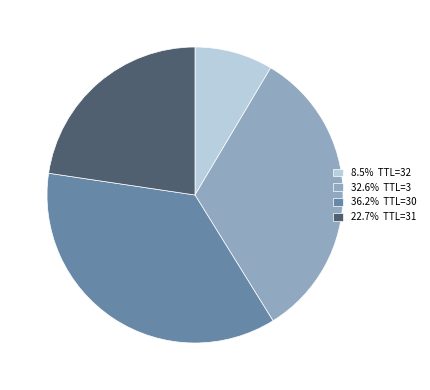

Combined, do 22.7% TTL=31 and 8.5% TTL=32 account for over 50%?

No